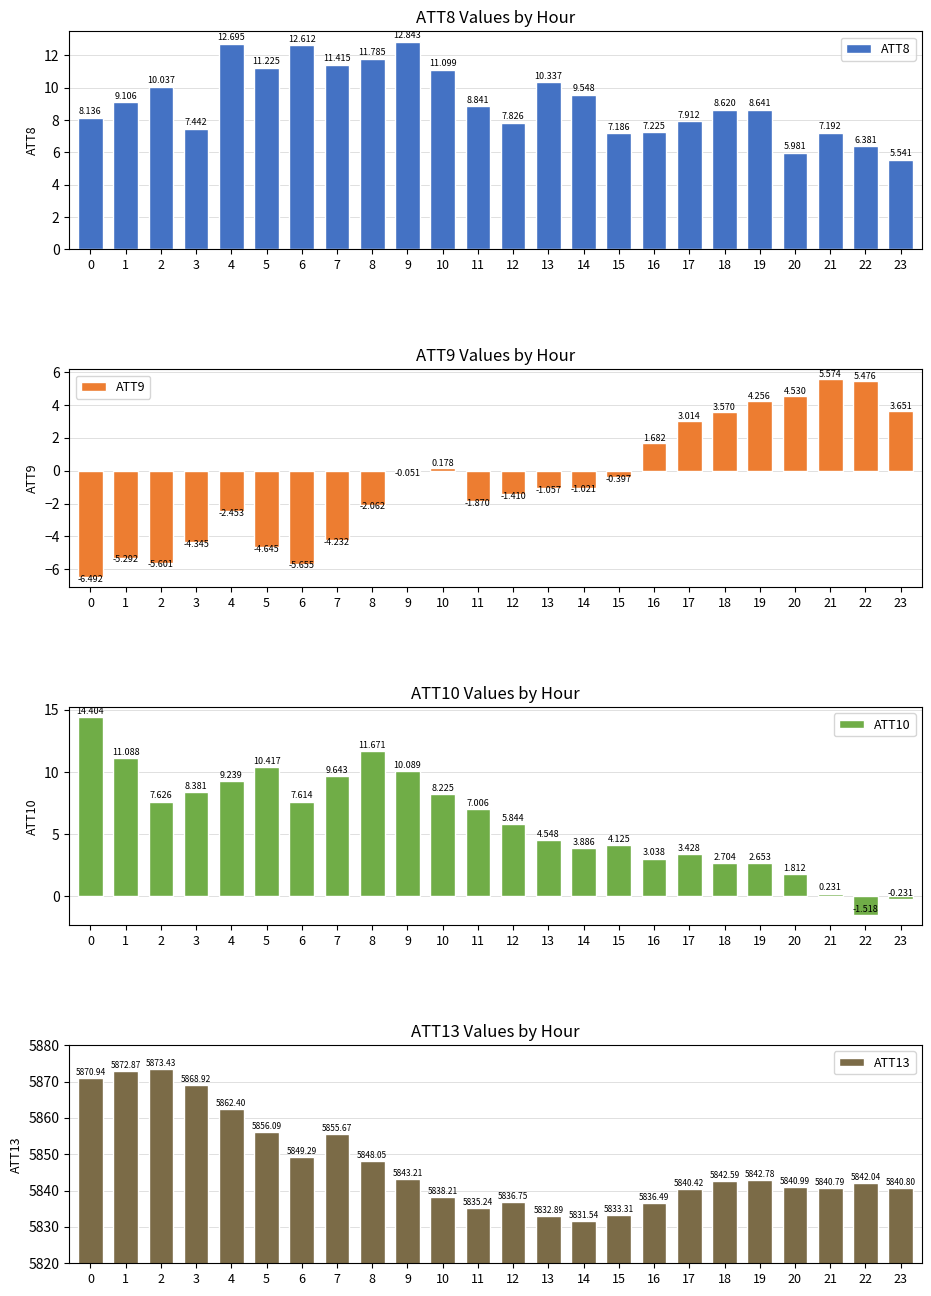

Reading left to right, transcribe all the data shown in this chart.

ATT8: 0=8.1	1=9.1	2=10.0	3=7.4	4=12.7	5=11.2	6=12.6	7=11.4	8=11.8	9=12.8	10=11.1	11=8.8	12=7.8	13=10.3	14=9.5	15=7.2	16=7.2	17=7.9	18=8.6	19=8.6	20=6.0	21=7.2	22=6.4	23=5.5
ATT9: 0=-6.5	1=-5.3	2=-5.6	3=-4.3	4=-2.5	5=-4.6	6=-5.7	7=-4.2	8=-2.1	9=-0.1	10=0.2	11=-1.9	12=-1.4	13=-1.1	14=-1.0	15=-0.4	16=1.7	17=3.0	18=3.6	19=4.3	20=4.5	21=5.6	22=5.5	23=3.7
ATT10: 0=14.4	1=11.1	2=7.6	3=8.4	4=9.2	5=10.4	6=7.6	7=9.6	8=11.7	9=10.1	10=8.2	11=7.0	12=5.8	13=4.5	14=3.9	15=4.1	16=3.0	17=3.4	18=2.7	19=2.7	20=1.8	21=0.2	22=-1.5	23=-0.2
ATT13: 0=5870.9	1=5872.9	2=5873.4	3=5868.9	4=5862.4	5=5856.1	6=5849.3	7=5855.7	8=5848.1	9=5843.2	10=5838.2	11=5835.2	12=5836.7	13=5832.9	14=5831.5	15=5833.3	16=5836.5	17=5840.4	18=5842.6	19=5842.8	20=5841.0	21=5840.8	22=5842.0	23=5840.8